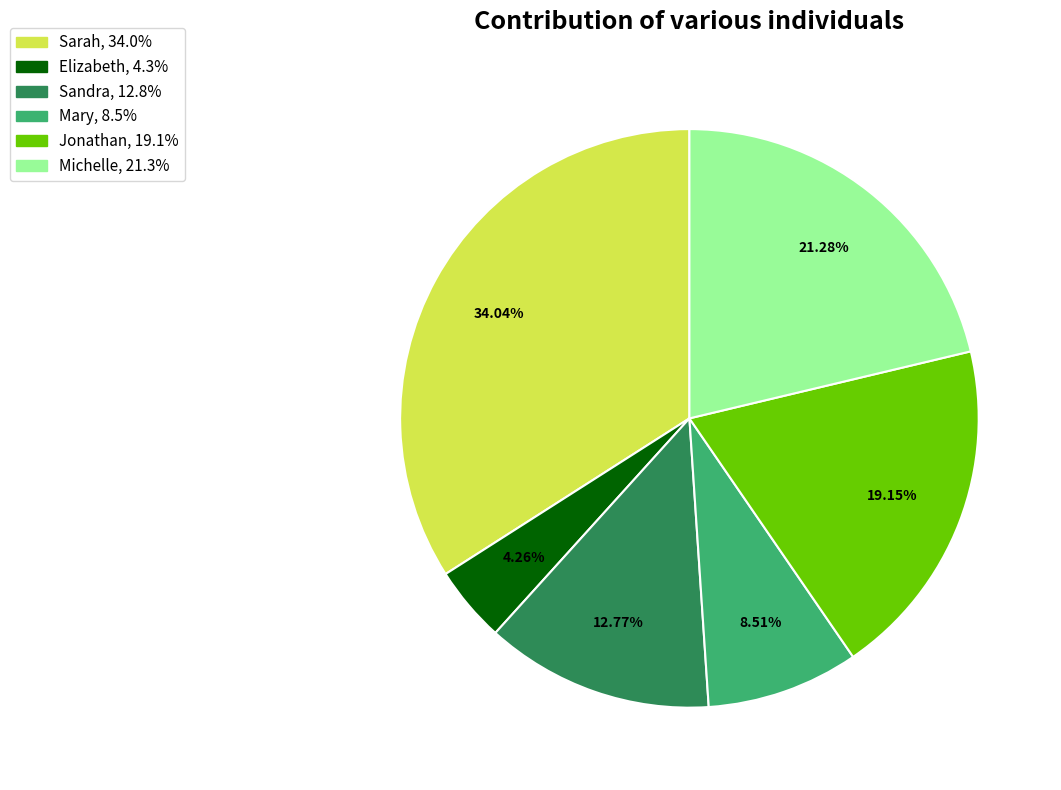

What percentage do Sandra and Elizabeth together represent?

17.0%